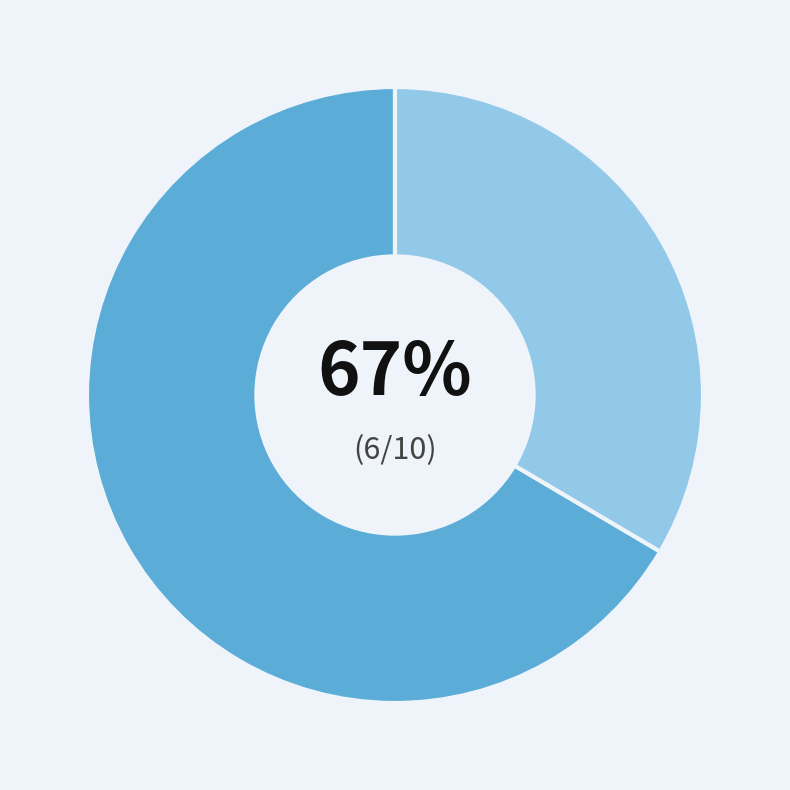

To the nearest percent, what is the average slice percentage?

50%